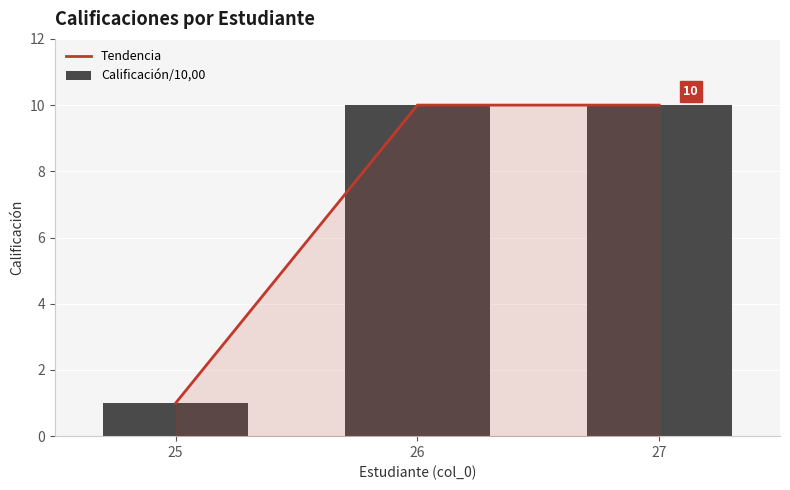

Is it true that Calificación/10,00 equals 10 at 27?

True